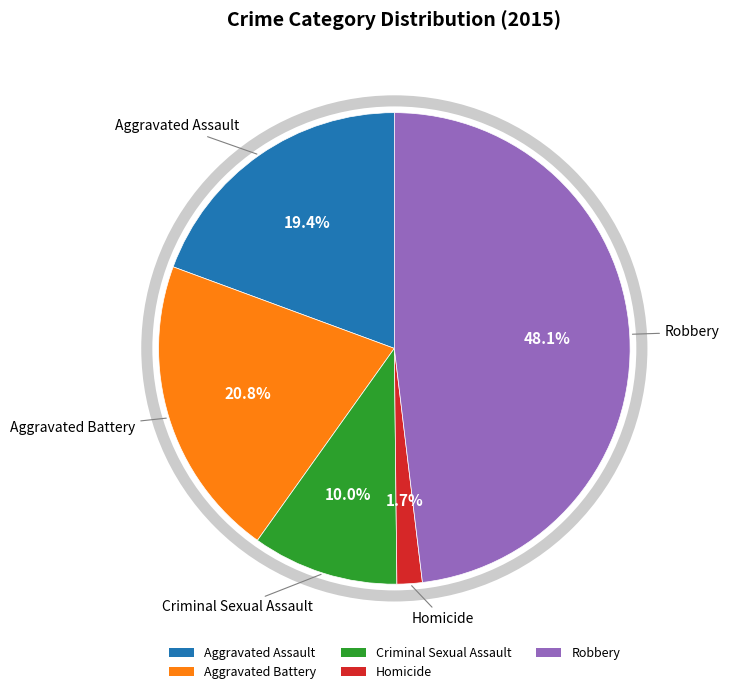

Rank the categories by value from lowest to highest.

Homicide, Criminal Sexual Assault, Aggravated Assault, Aggravated Battery, Robbery